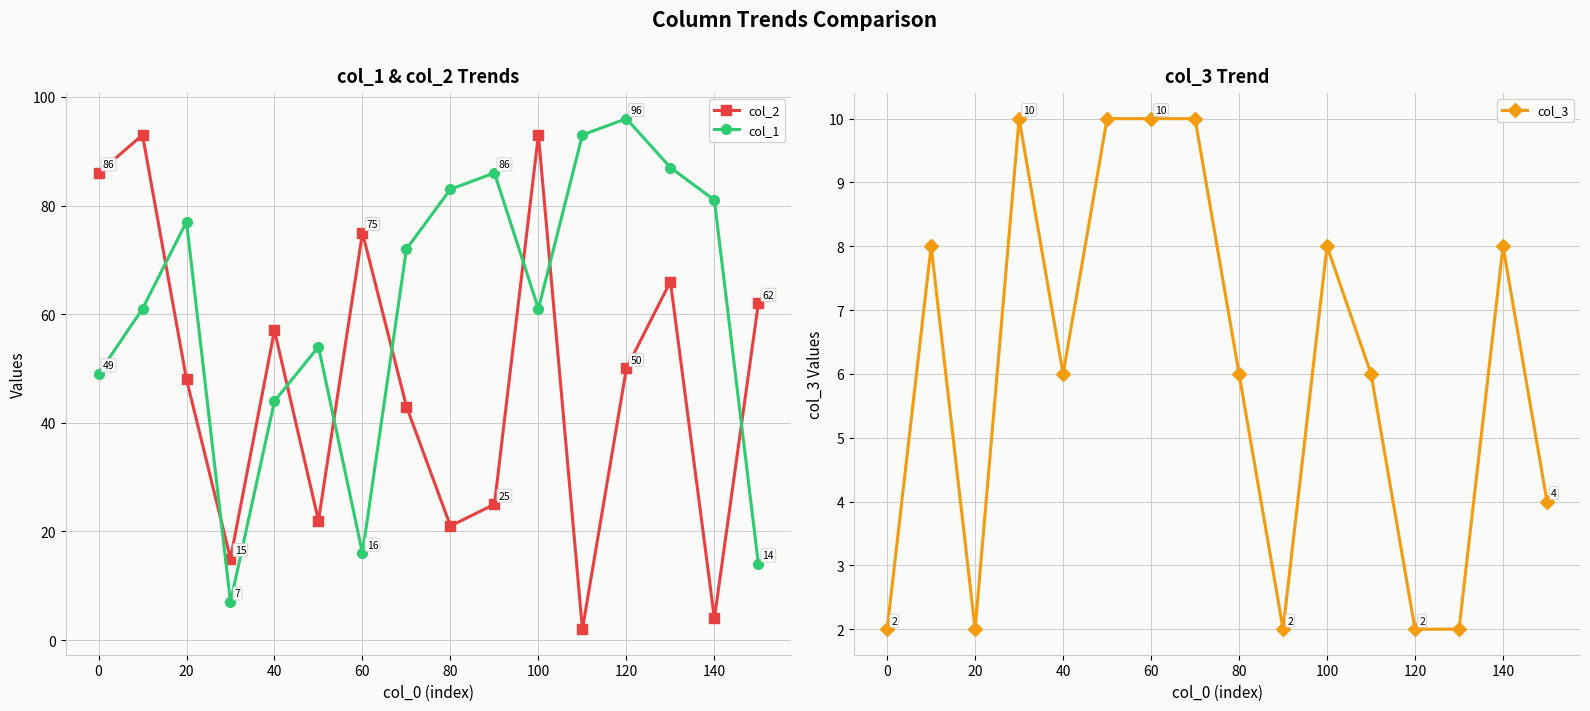

How many distinct data groups are displayed?

3